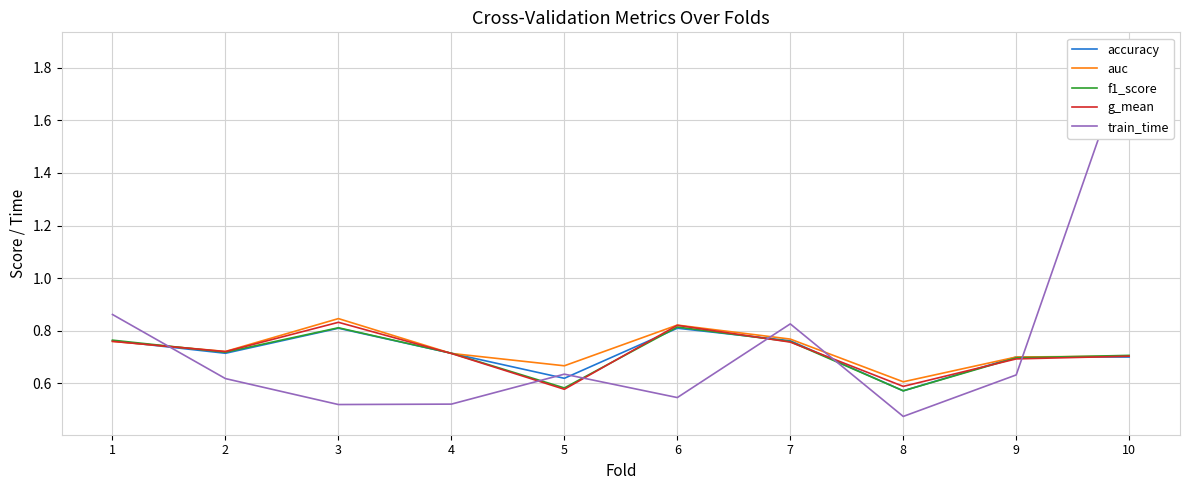

Reading right to left, what are all the values shown in this chart?

accuracy: 10=0.7	9=0.7	8=0.6	7=0.8	6=0.8	5=0.6	4=0.7	3=0.8	2=0.7	1=0.8
auc: 10=0.7	9=0.7	8=0.6	7=0.8	6=0.8	5=0.7	4=0.7	3=0.8	2=0.7	1=0.8
f1_score: 10=0.7	9=0.7	8=0.6	7=0.8	6=0.8	5=0.6	4=0.7	3=0.8	2=0.7	1=0.8
g_mean: 10=0.7	9=0.7	8=0.6	7=0.8	6=0.8	5=0.6	4=0.7	3=0.8	2=0.7	1=0.8
train_time: 10=1.9	9=0.6	8=0.5	7=0.8	6=0.5	5=0.6	4=0.5	3=0.5	2=0.6	1=0.9